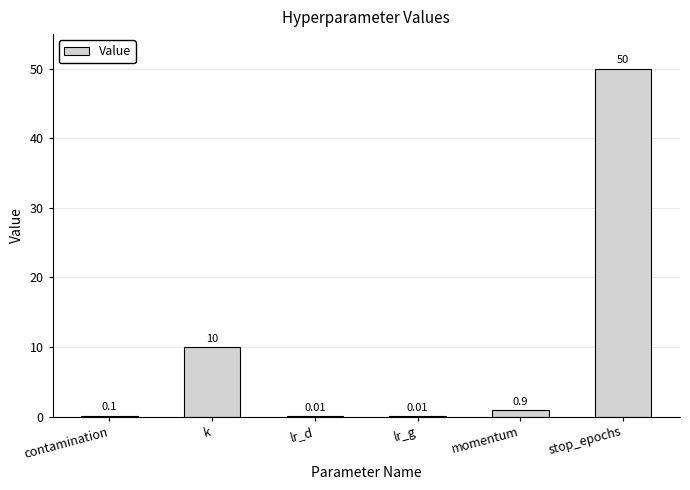

Count the number of data series in this chart.

1